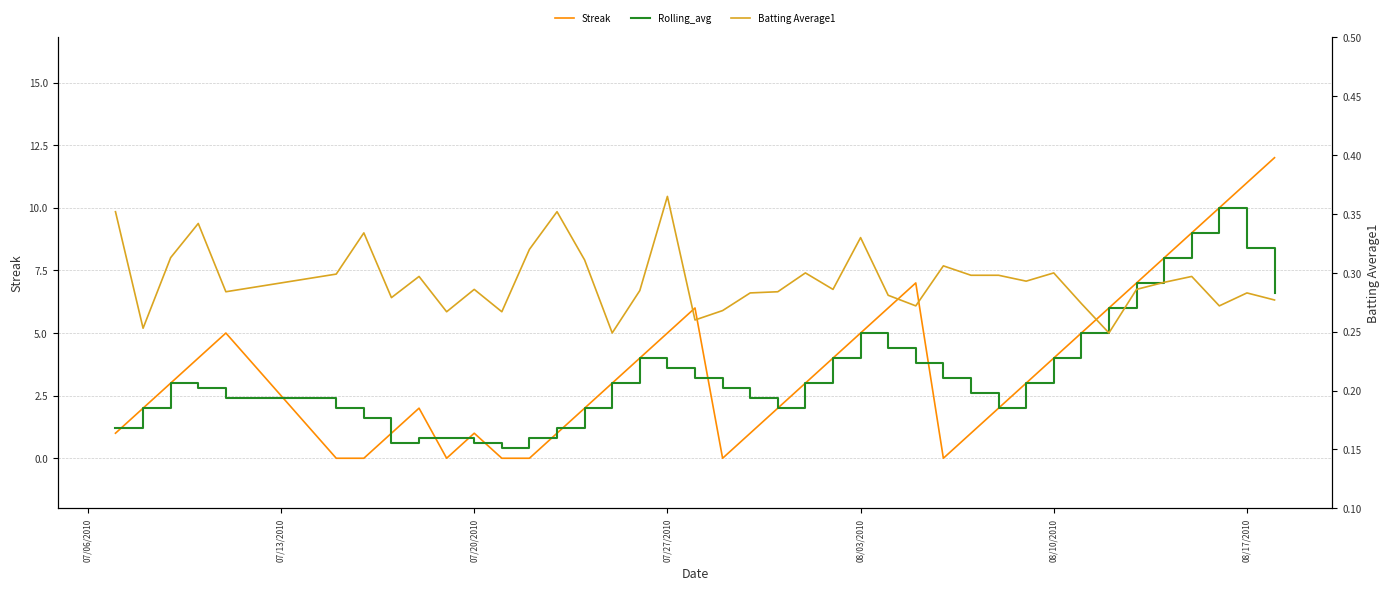

At how many categories does at least one series exceed 11?

1